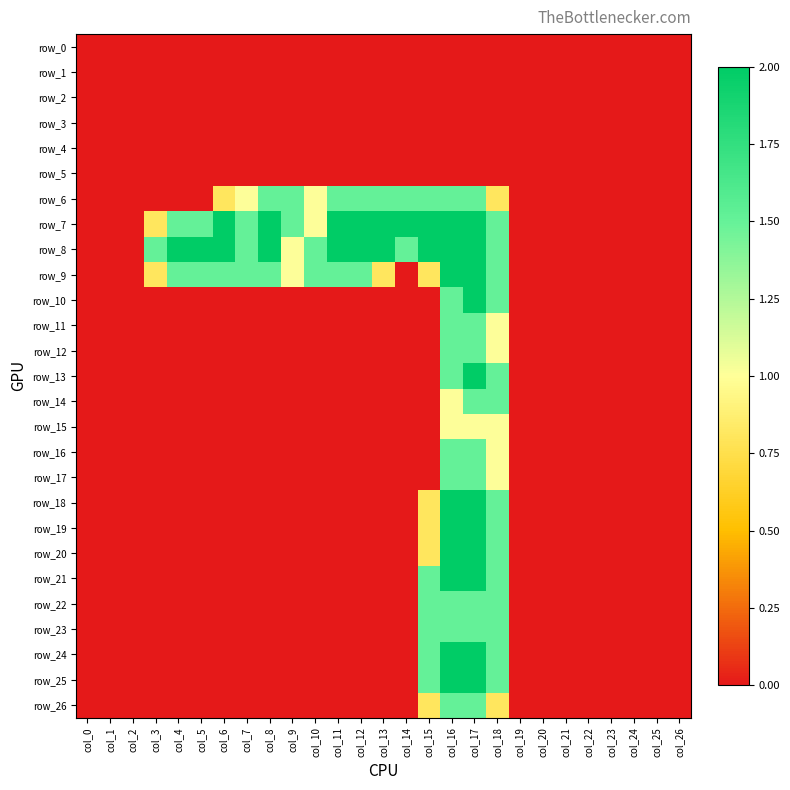

How many positive values does the row_9 series have?

15